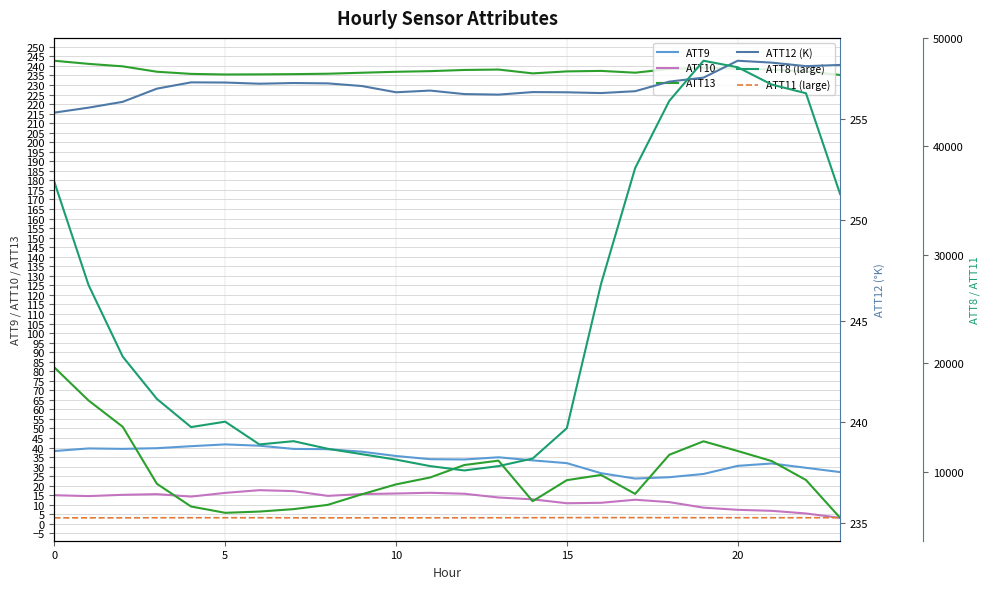

What is the maximum value for ATT10?

17.7